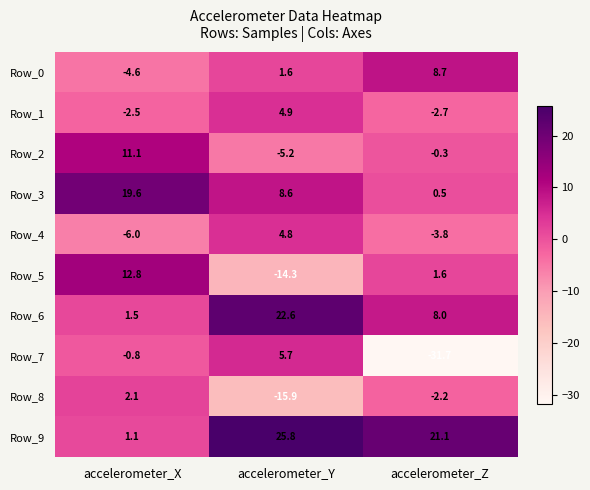

What is the difference between the Row_7 values at accelerometer_Z and accelerometer_X?

30.9